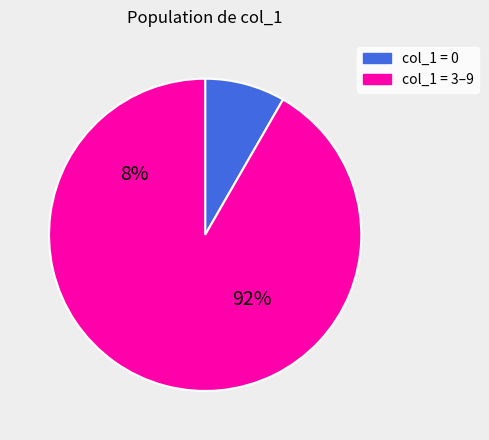

Does 7 account for over 50% of the chart?

No